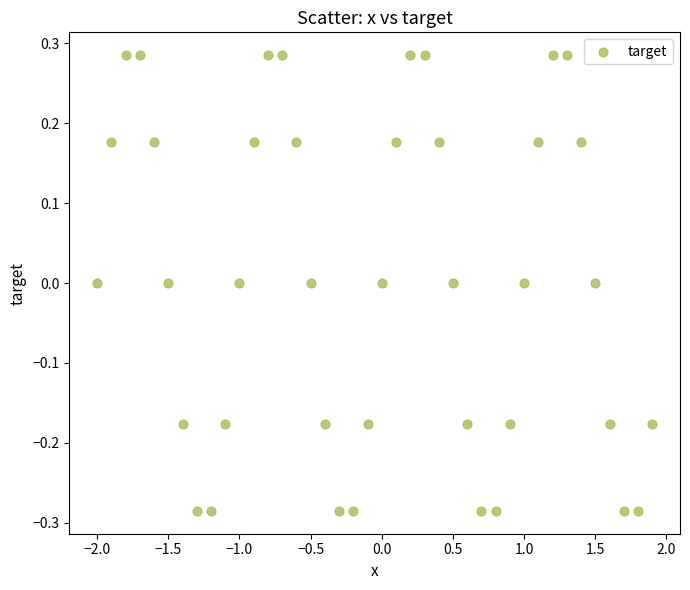

What is the range of Y values (max minus min)?

0.6